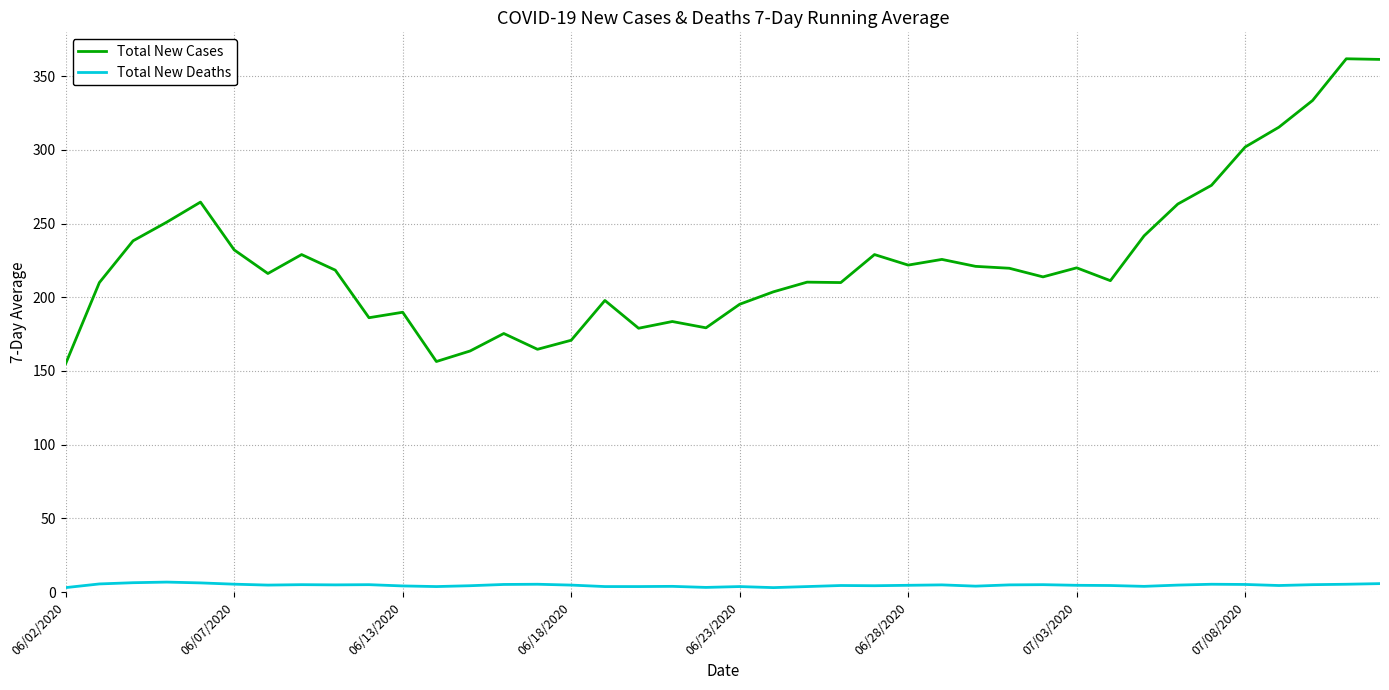

True or false: Total New Cases and Total New Deaths intersect in this chart.

False